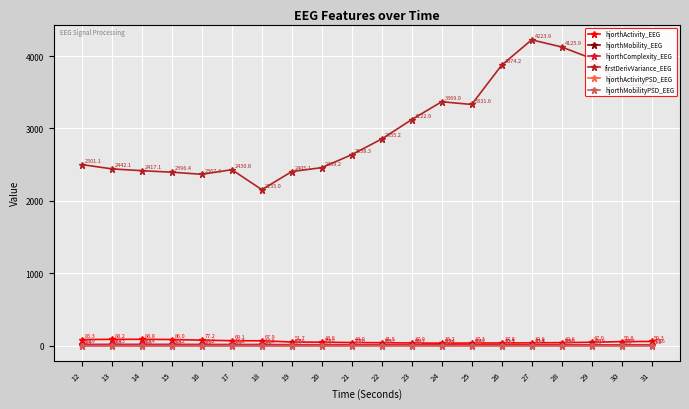

Rank the series by their maximum value, from highest to lowest.

firstDerivVariance_EEG, hjorthActivity_EEG, hjorthComplexity_EEG, hjorthMobility_EEG, hjorthMobilityPSD_EEG, hjorthActivityPSD_EEG